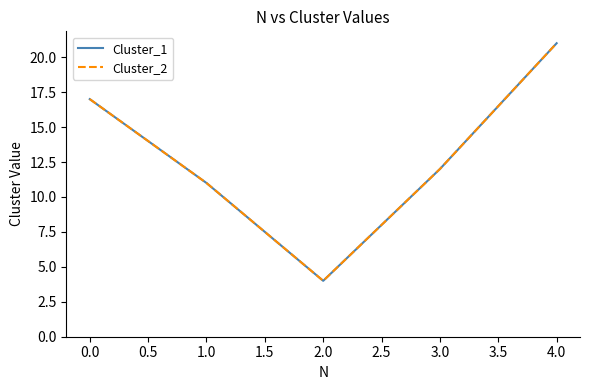

The value of Cluster_1 at 1.0 is 7. True or false?

False